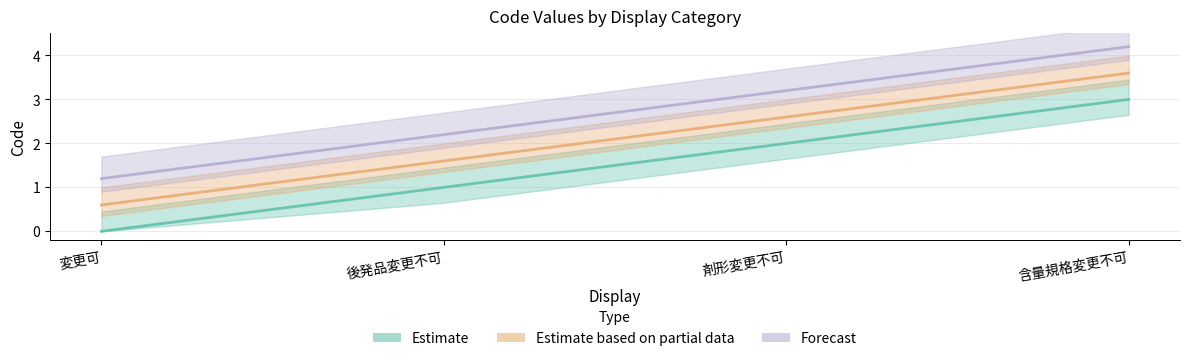

What is the label of the 4th point from the right?

変更可